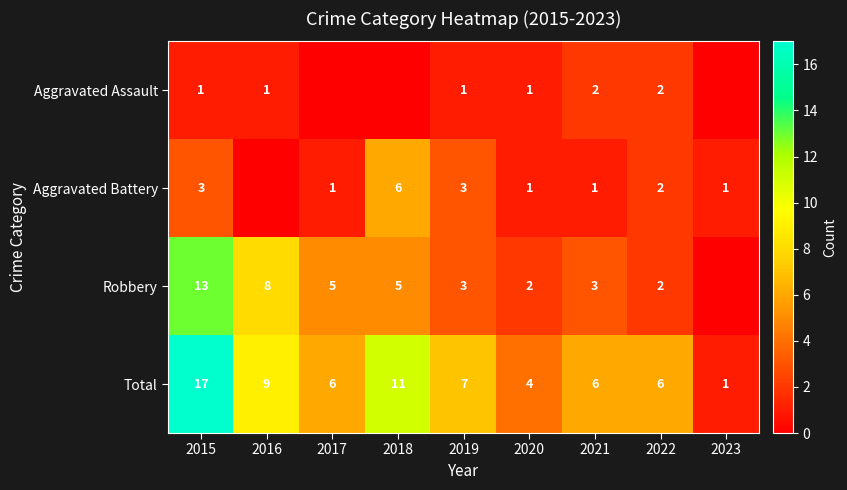

Rank the series at 2015 from lowest to highest value.

Aggravated Assault, Aggravated Battery, Robbery, Total